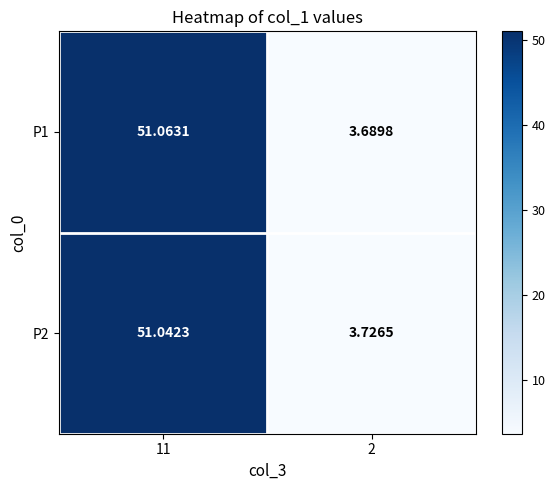

Is the value of P2 at 11 greater than the value of P1 at 2?

Yes